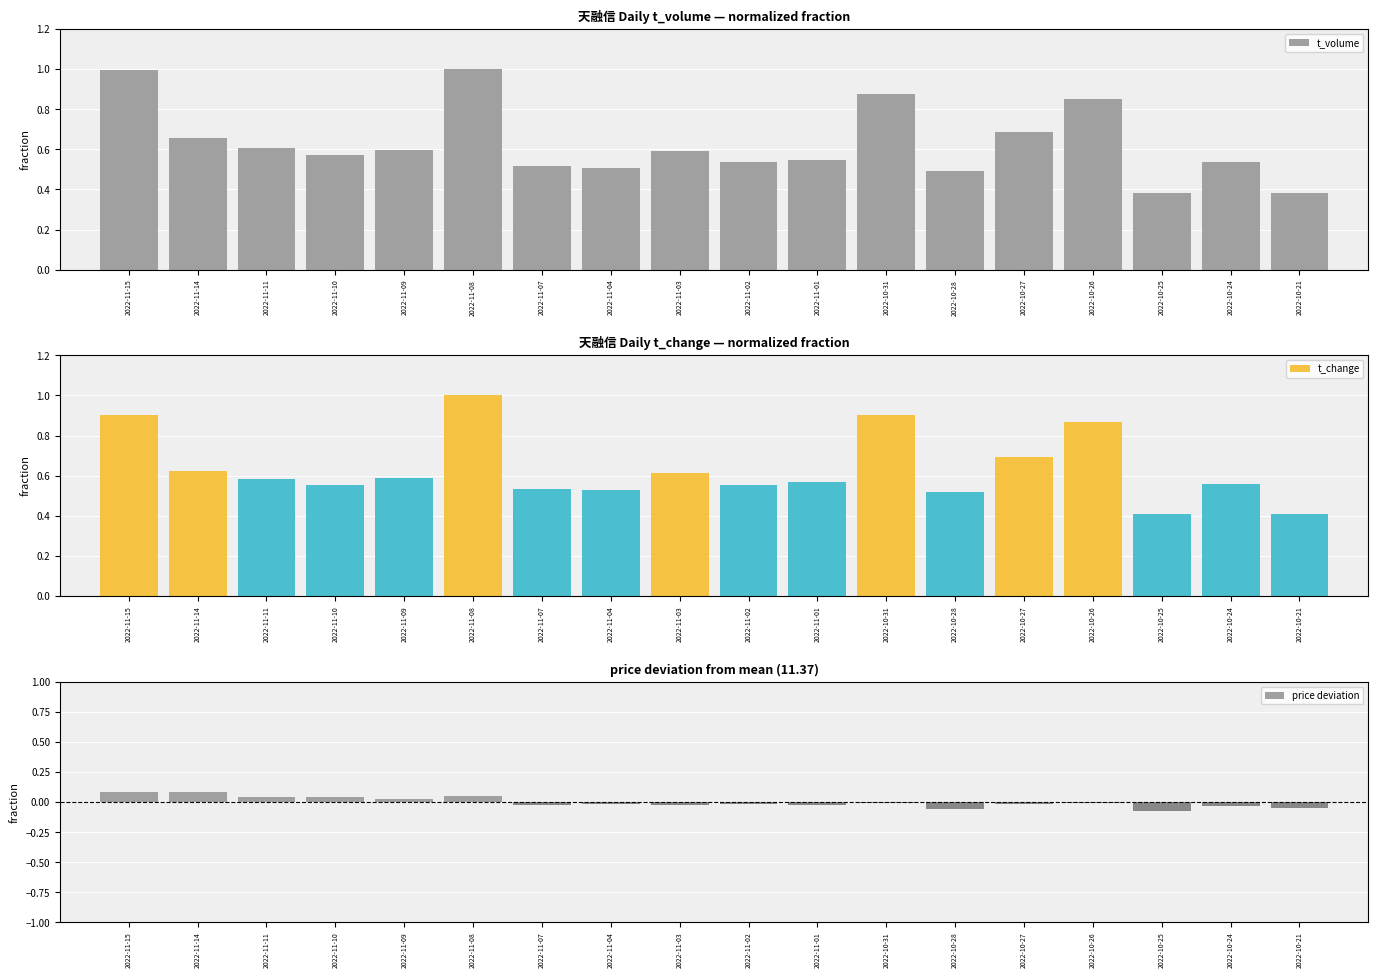

What is the smallest value displayed?

-0.1